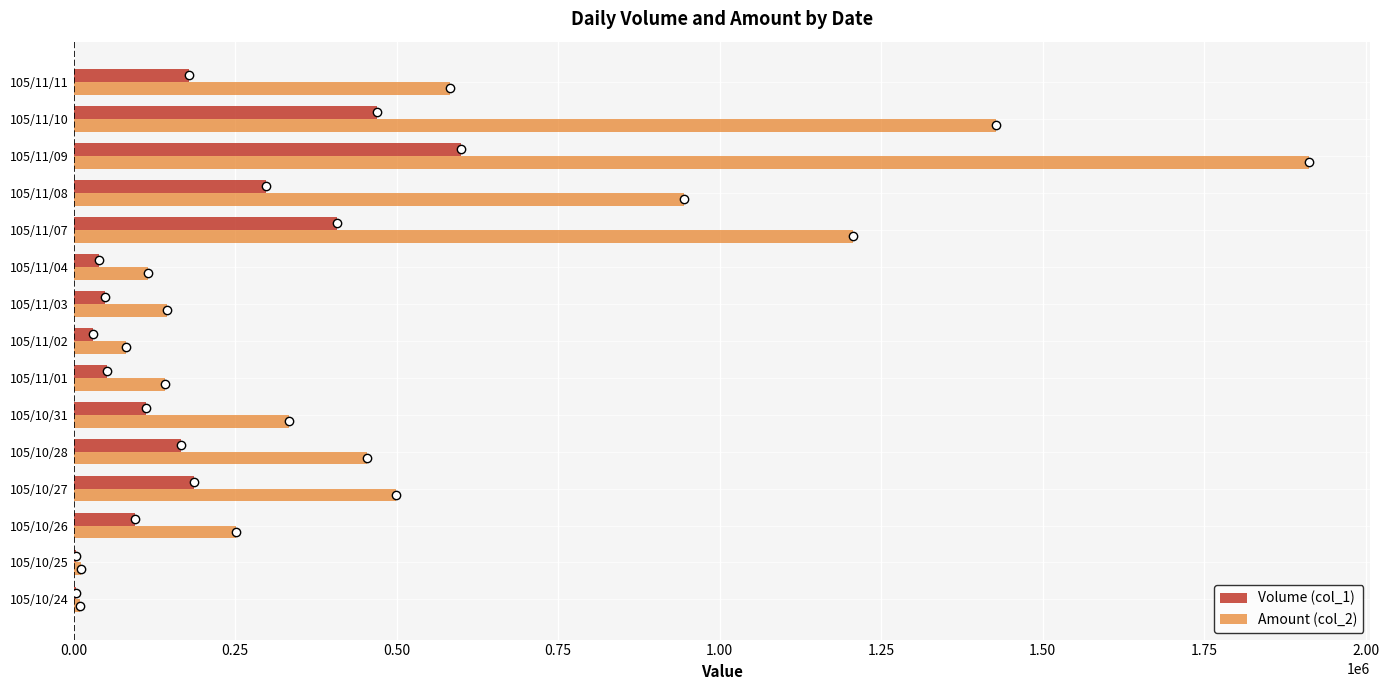

How many series are shown in this chart?

2